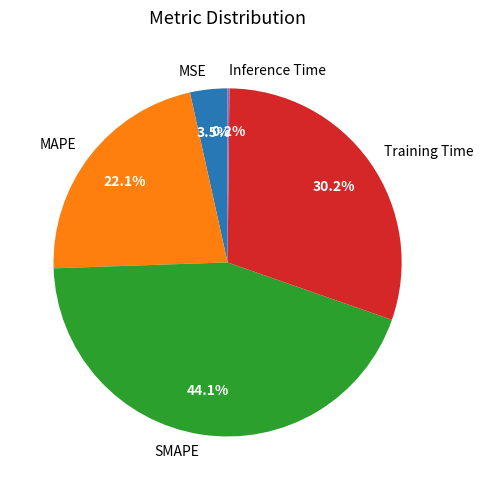

Between MAPE and Training Time, which is larger?

Training Time